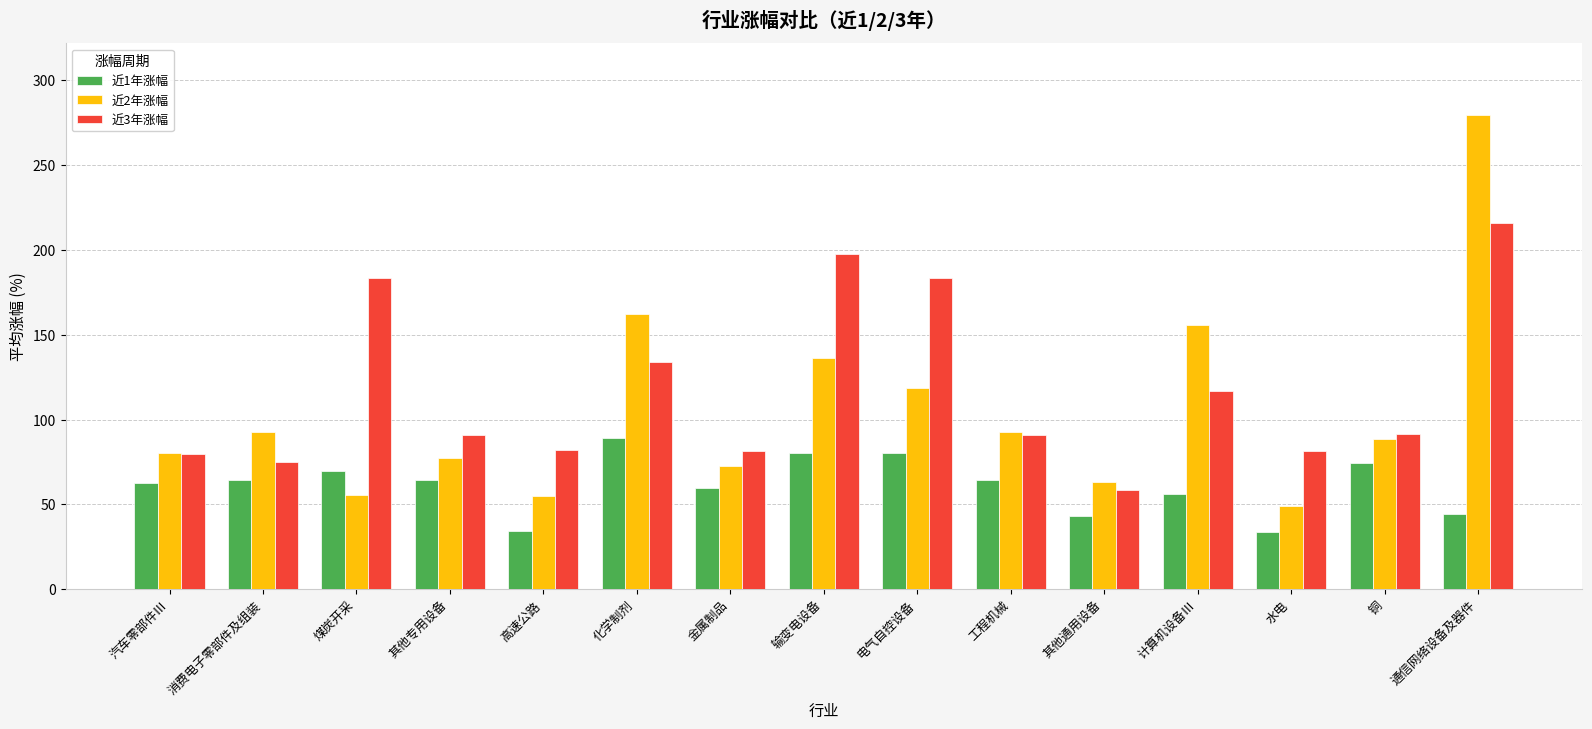

What is the difference between the highest and lowest values at 消费电子零部件及组装?

28.2